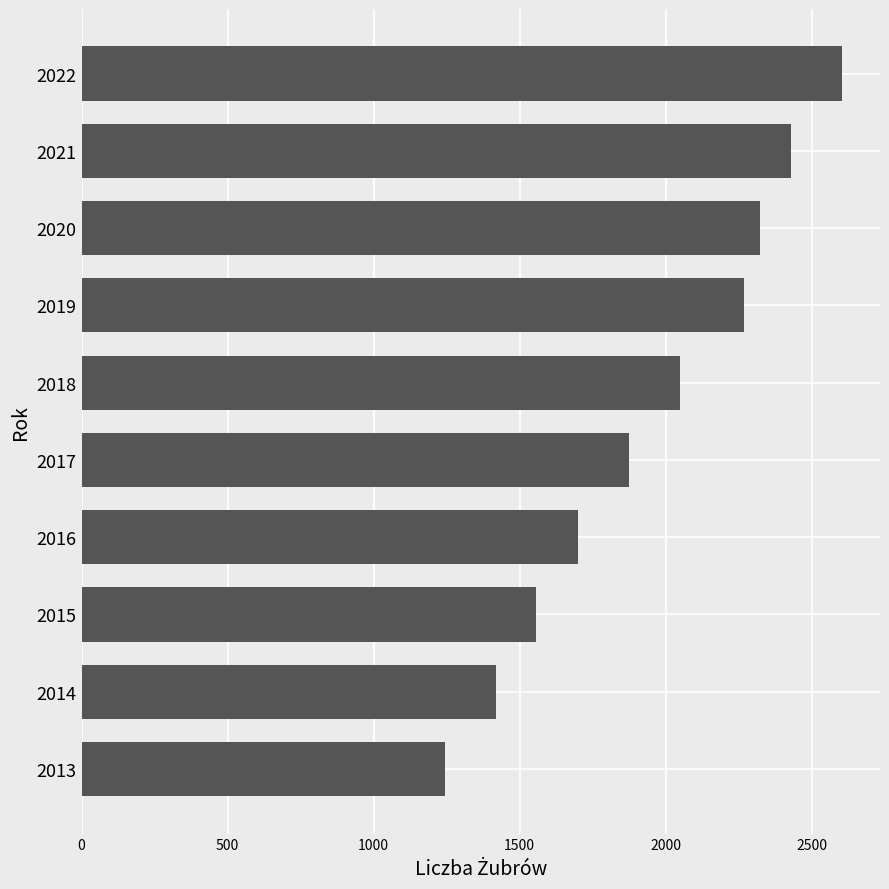

Does the chart contain any negative values?

No